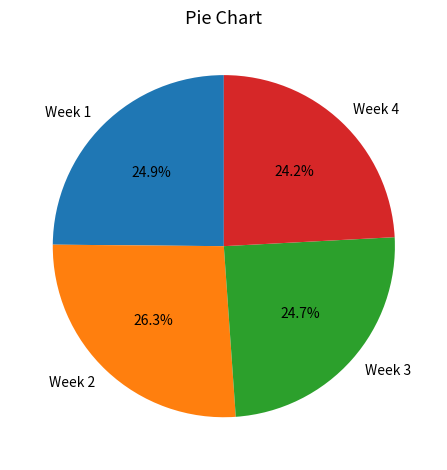

The Week 2 slice represents 26% of the pie. True or false?

True